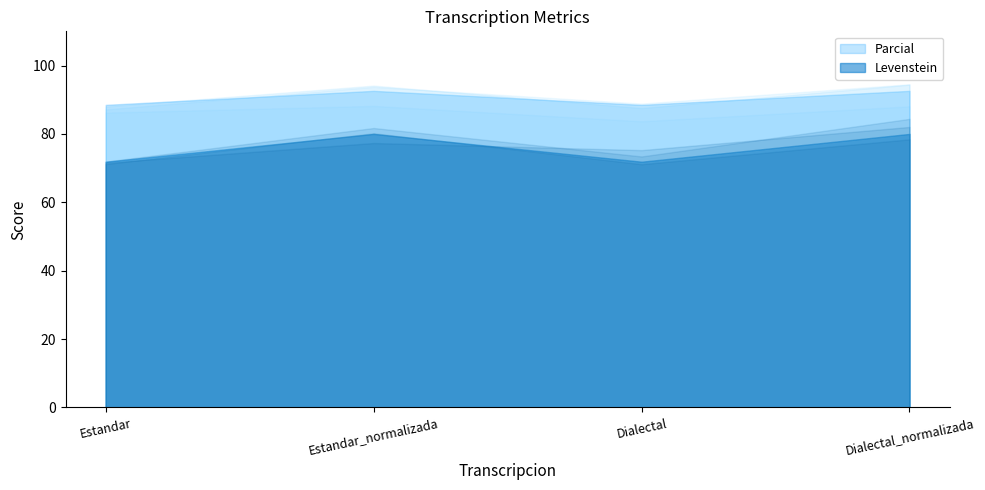

At how many categories does at least one series exceed 72?

4